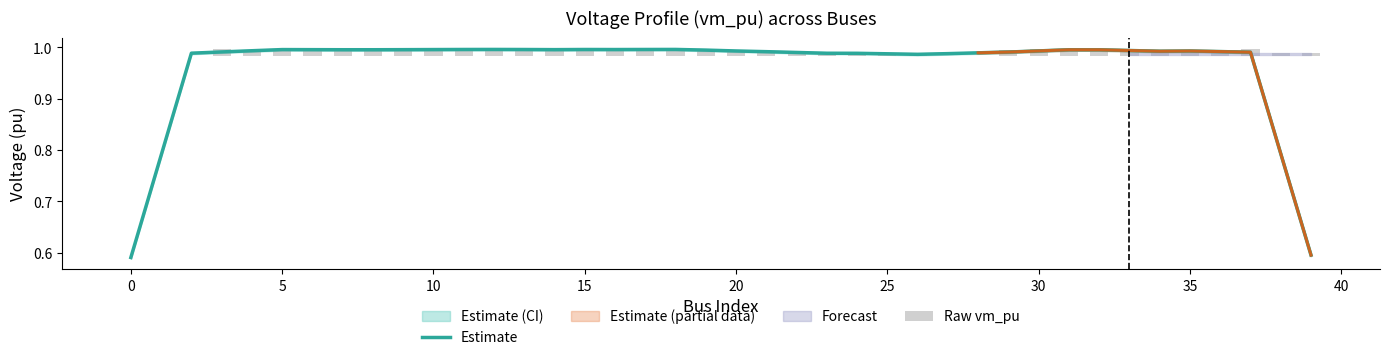

True or false: Estimate has a value of 0.6 at 10.

False